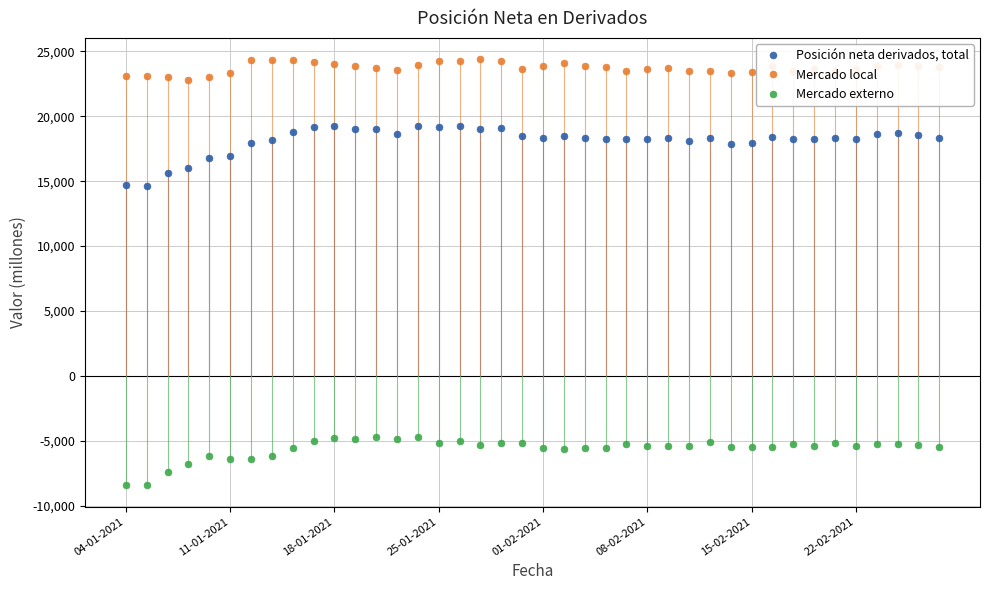

What is the average value of the Posición neta derivados, total series?

18120